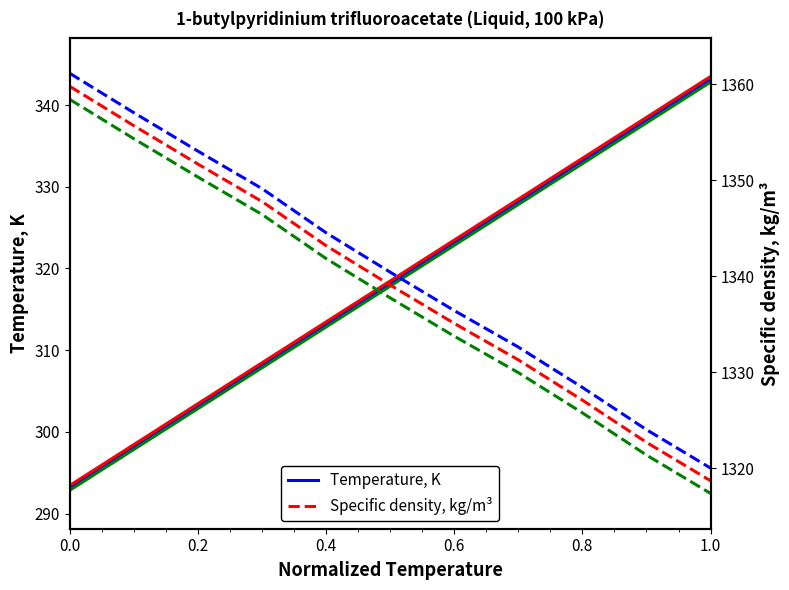

Which series has the widest spread of values?

Temperature, K (var 3)